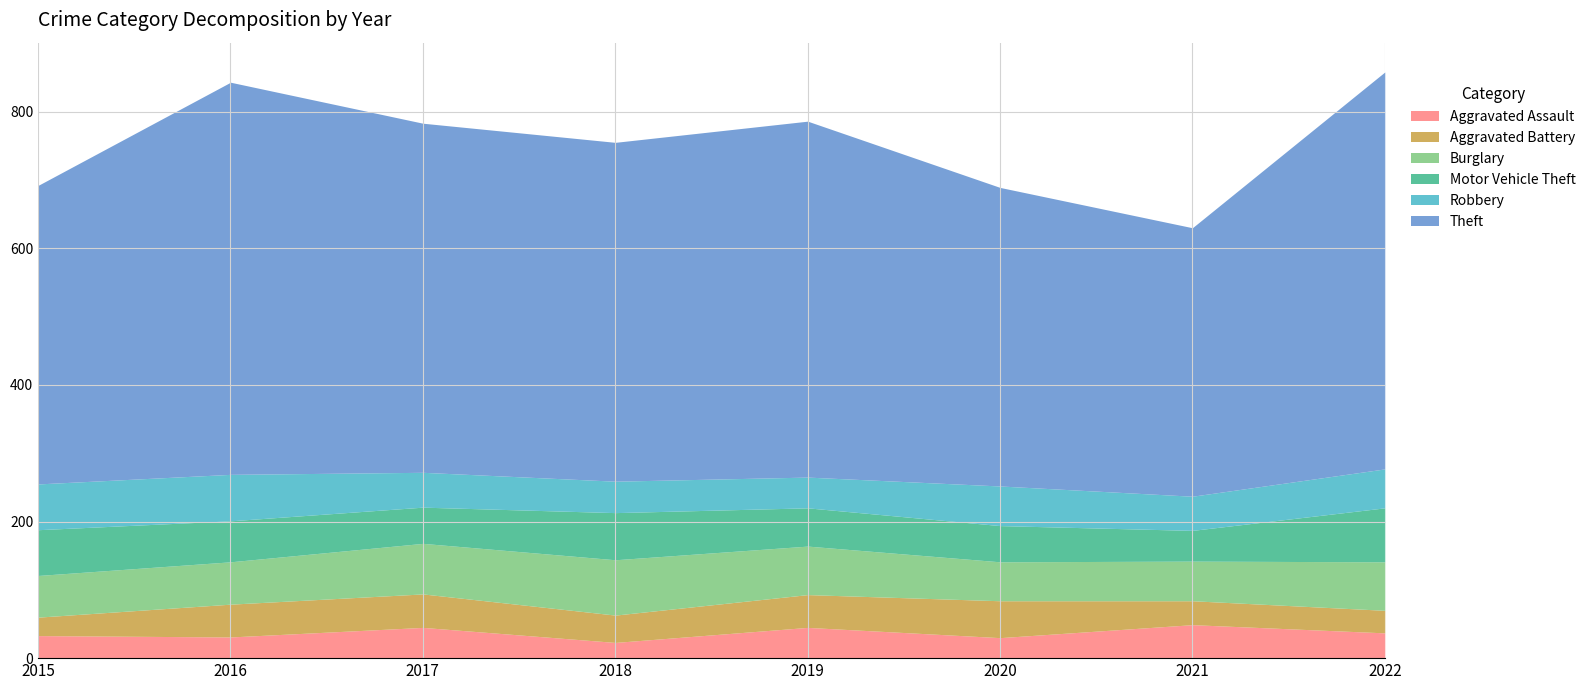

What are all the series names shown in the legend?

Aggravated Assault, Aggravated Battery, Burglary, Motor Vehicle Theft, Robbery, Theft